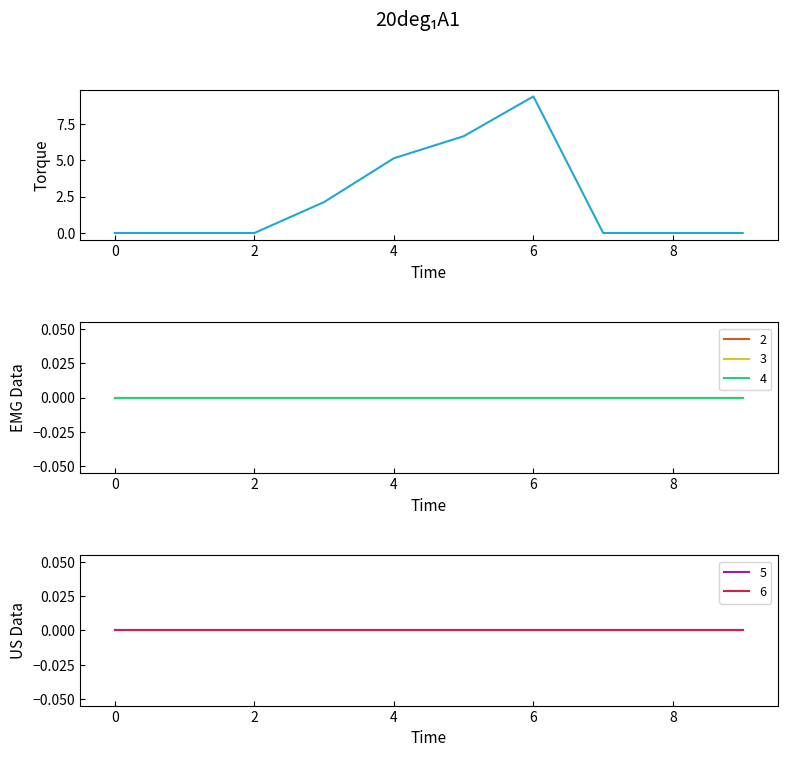

True or false: 2 has more than 0 interior local peaks.

False